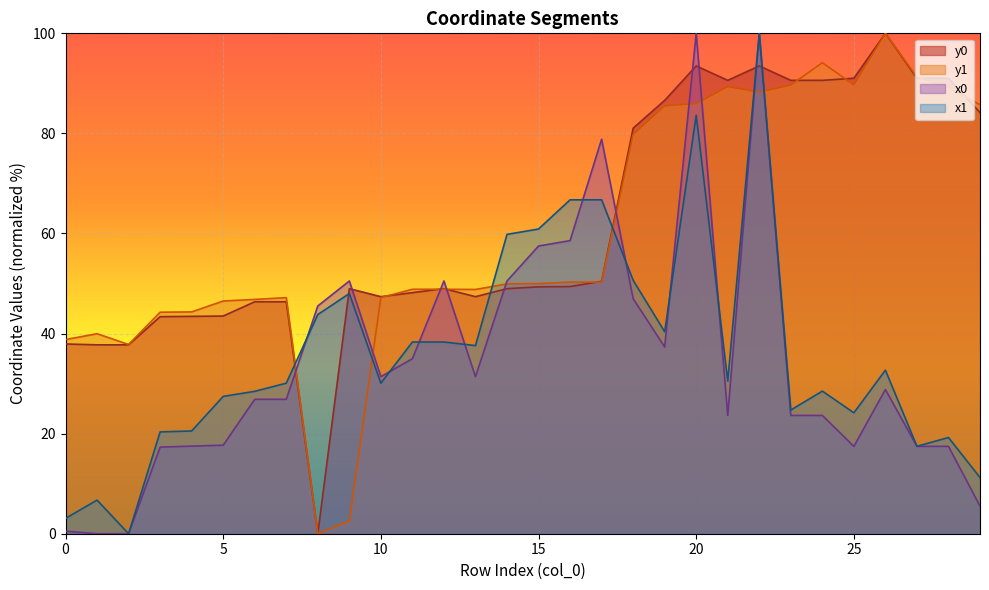

True or false: x1 and y0 intersect in this chart.

True